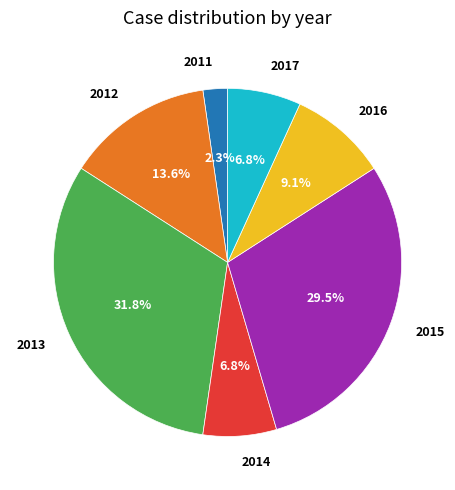

How many segments does this pie chart have?

7